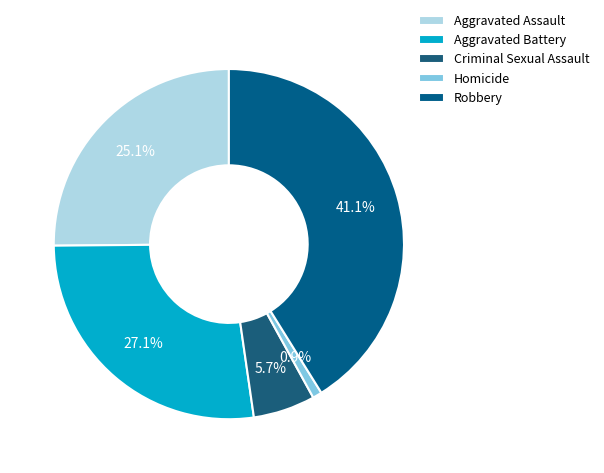

To the nearest percent, what is the difference between the Aggravated Battery and Homicide slice percentages?

26%